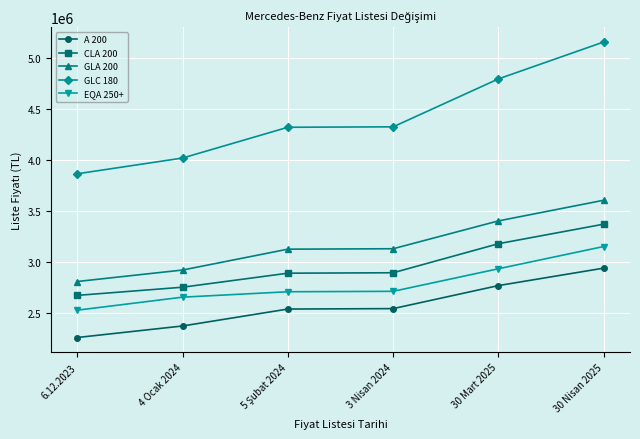

What is the label of the 3rd point from the right?

3 Nisan 2024